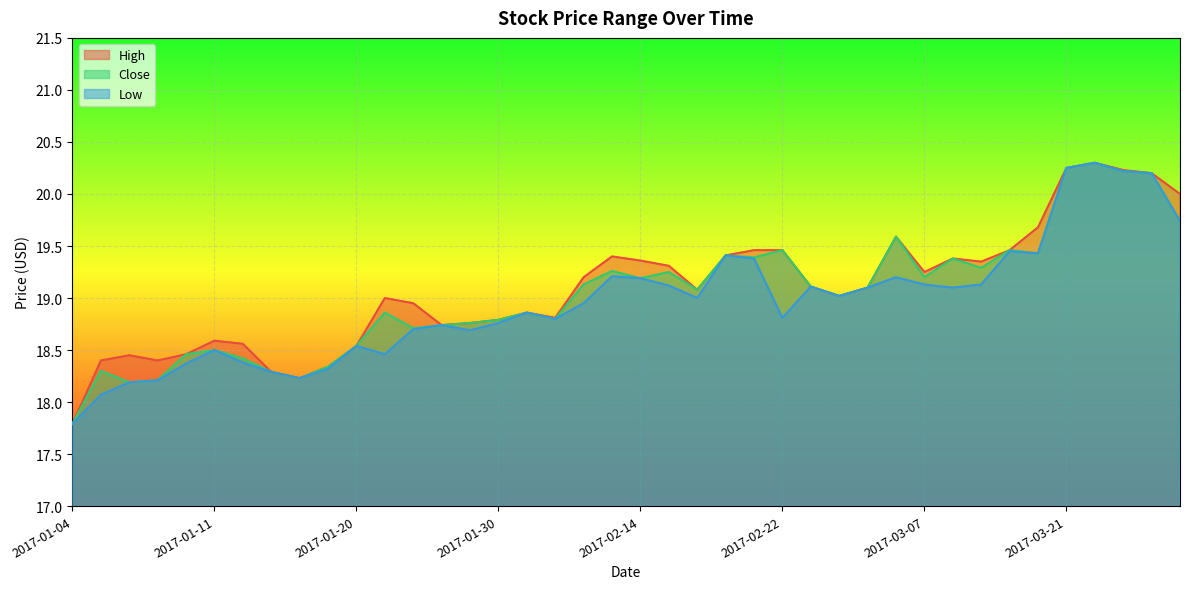

In Low, how many points are lower than both neighbors (excluding endpoints)?

9